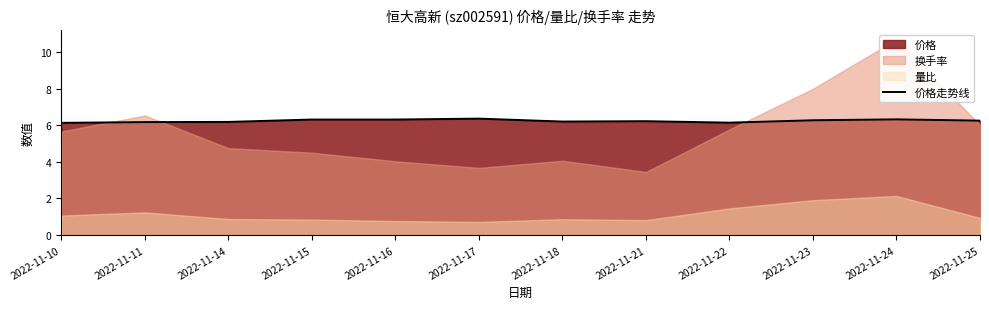

What is the change in value from 2022-11-11 to 2022-11-16?

+0.1